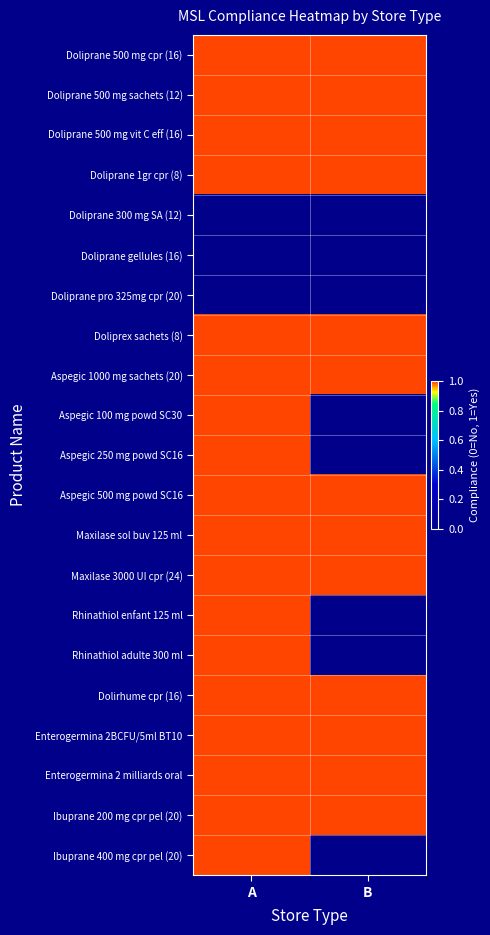

What is the total value across all series at A?

18